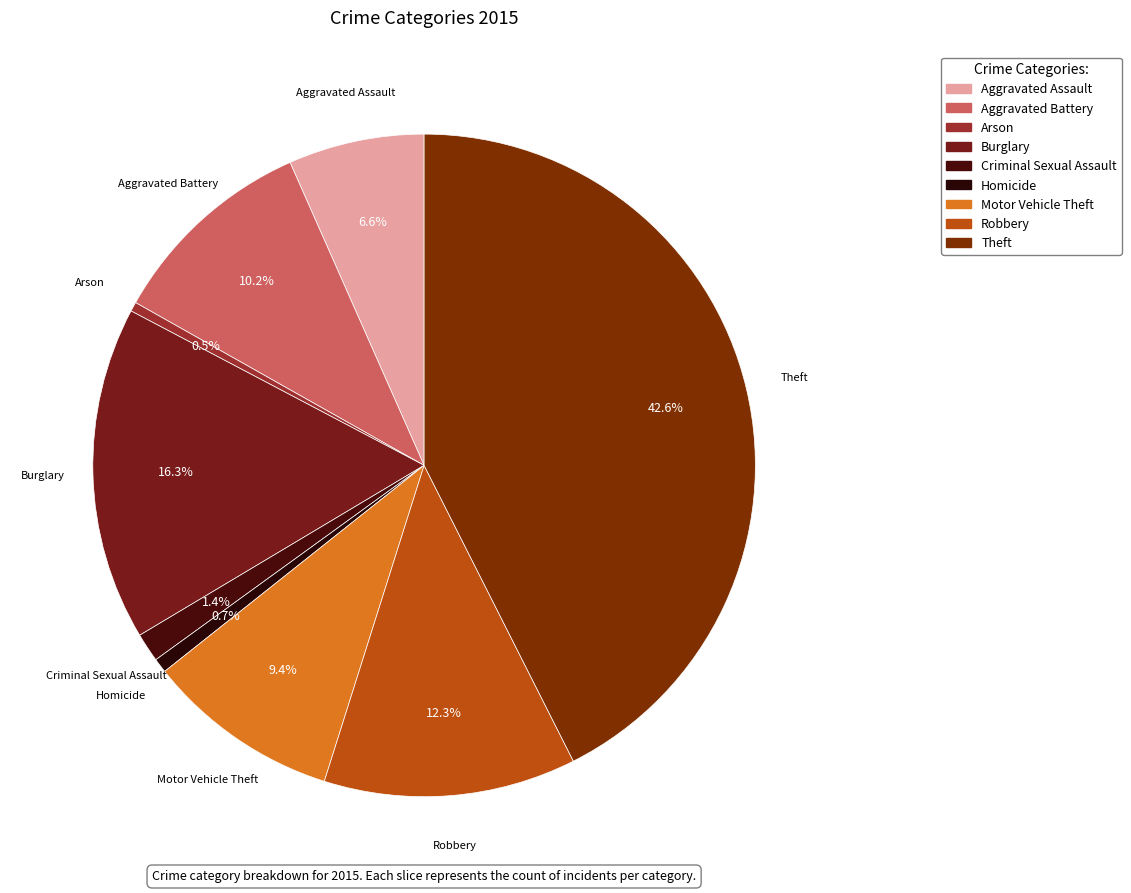

What is the largest slice in the pie chart?

Theft